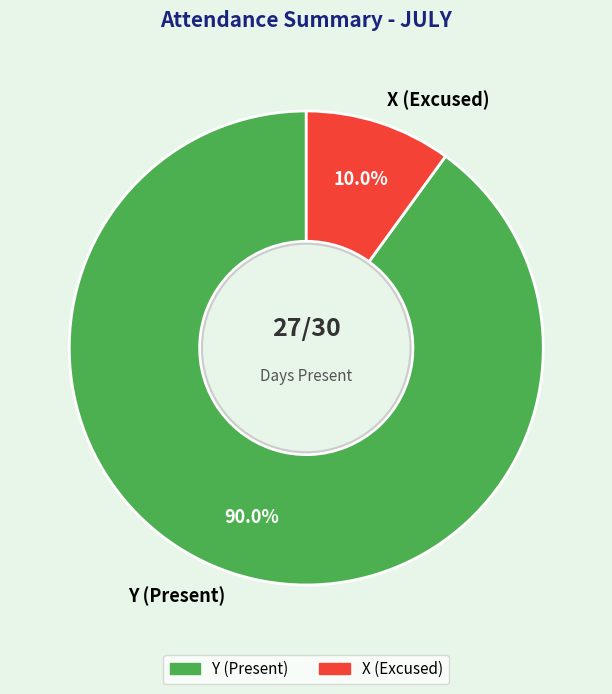

Is X (Excused) the majority of the pie?

No